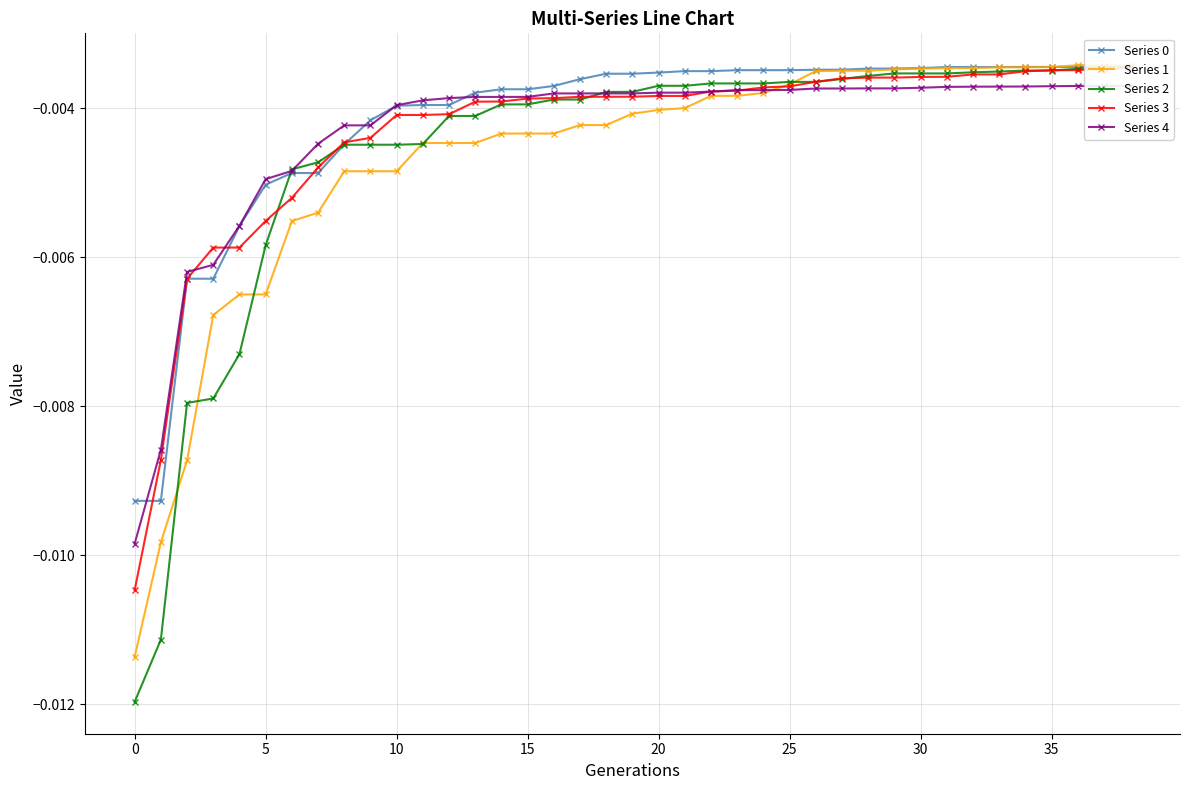

How many lines are shown in the chart?

5